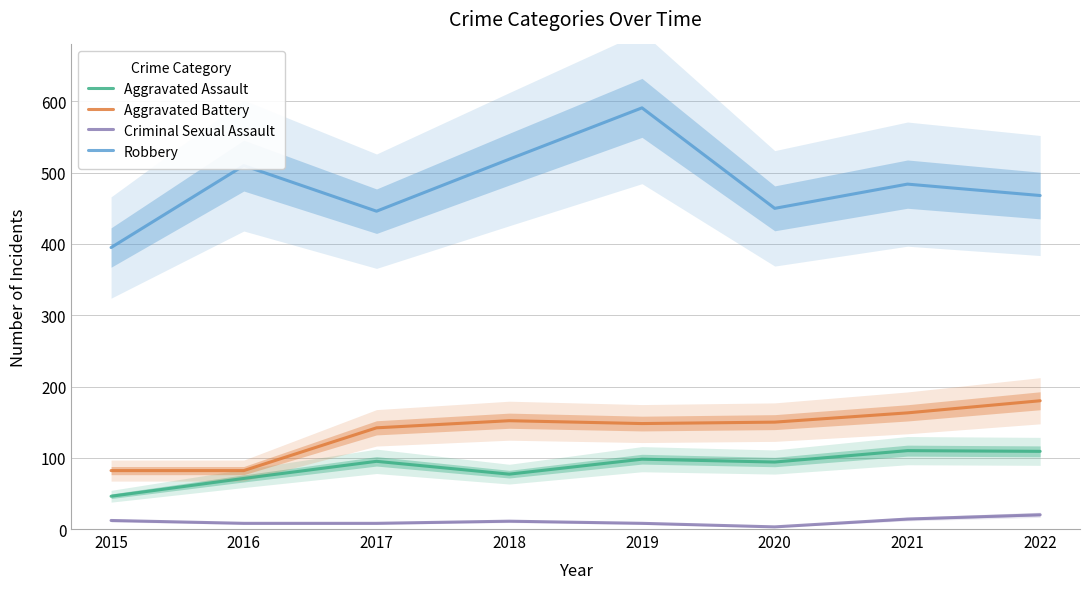

Is the value of Aggravated Assault at 2018 greater than the value of Criminal Sexual Assault at 2022?

Yes